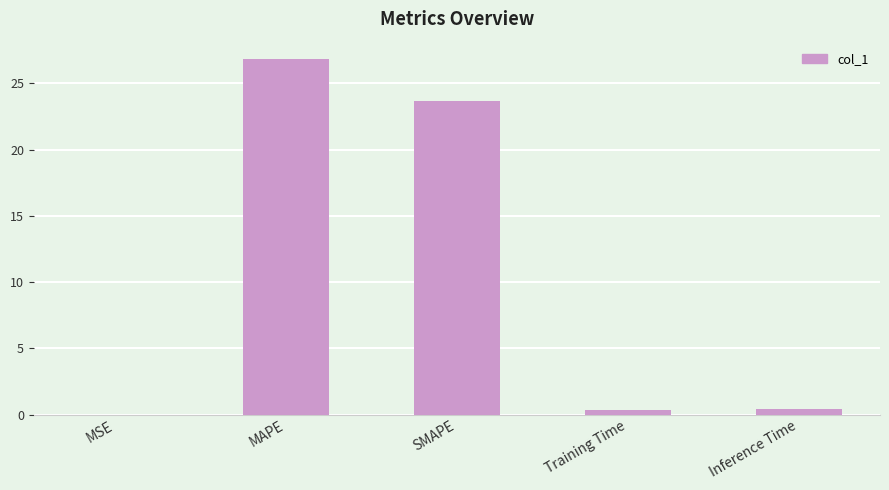

Is it true that the value at SMAPE is 10.7?

False